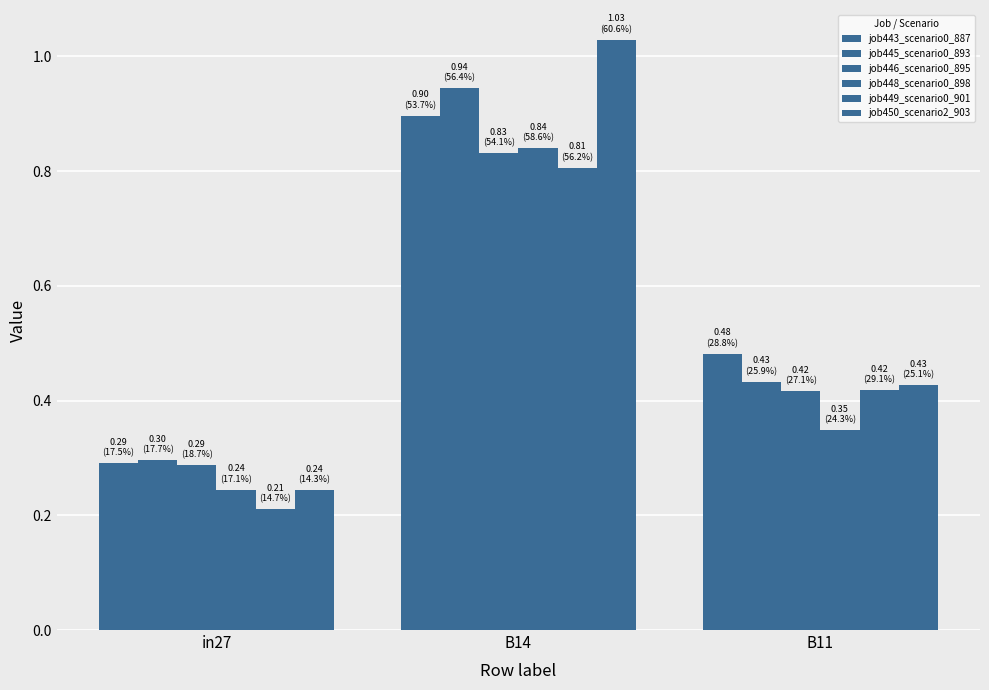

What is the value of the job450_scenario2_903 bar at the 2nd from the left?

1.0